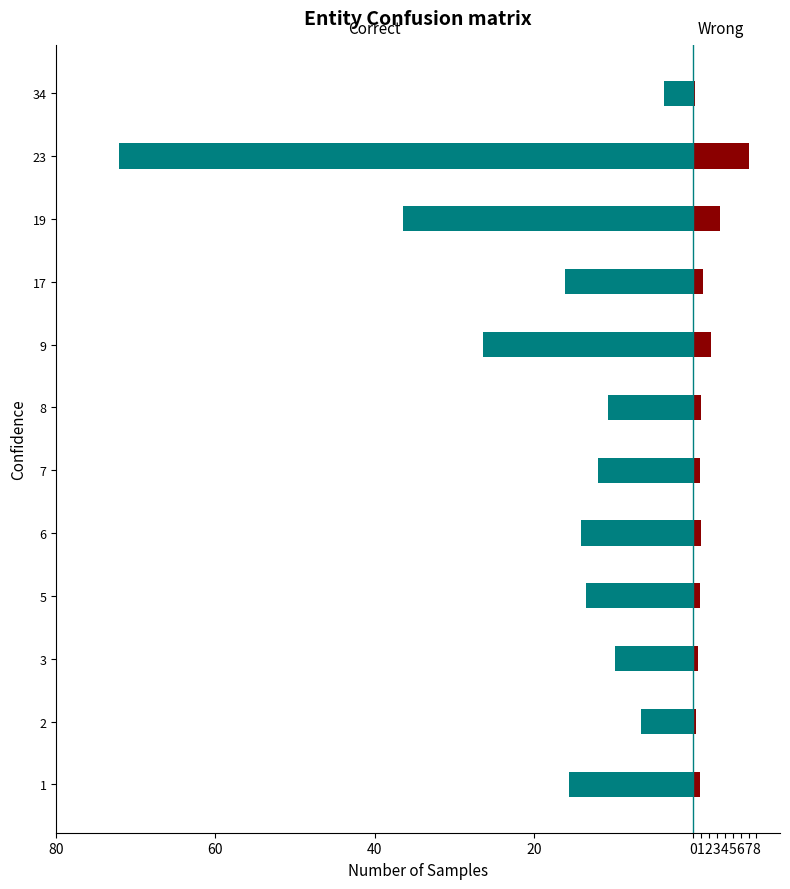

What is the label of the 2nd bar from the right?

6